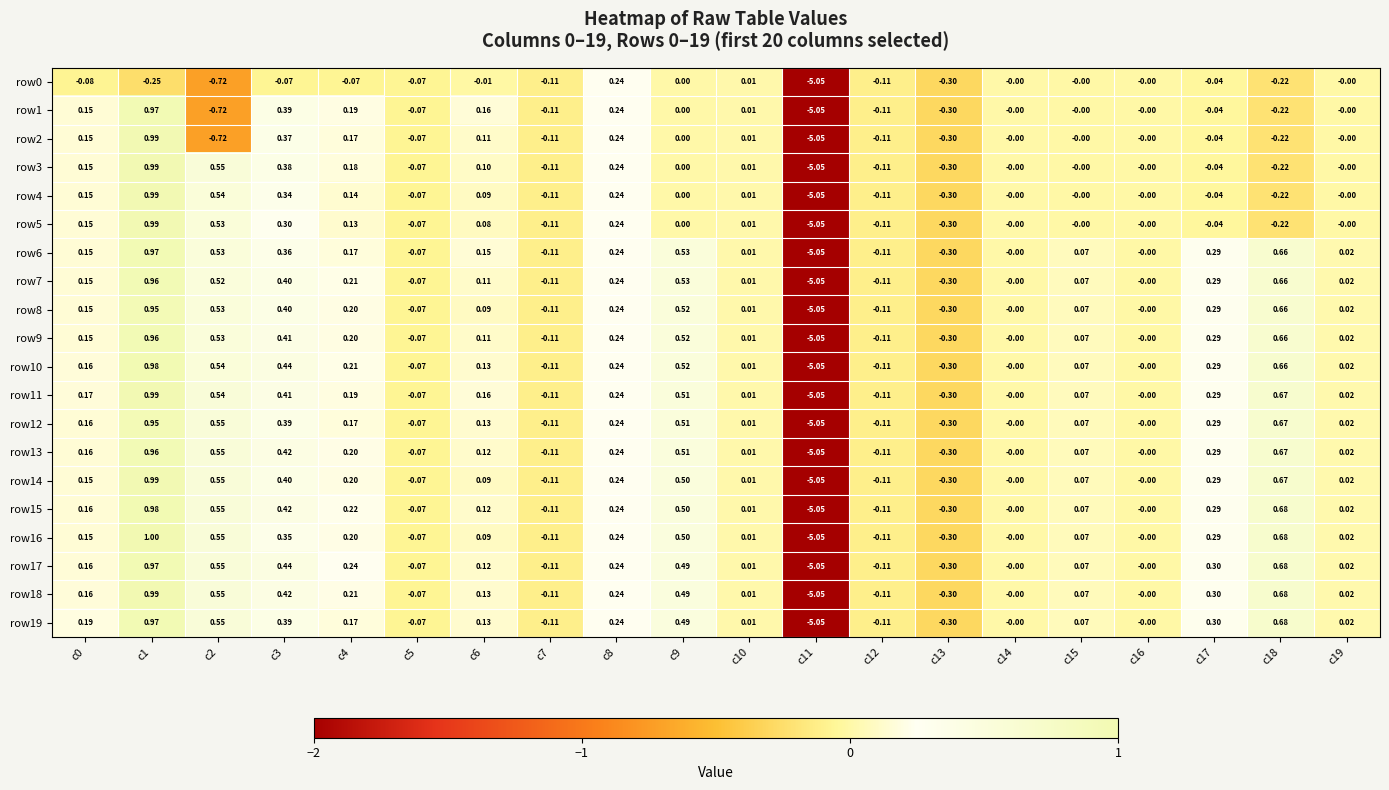

Is the value of row3 at c16 greater than the value of row7 at c19?

No